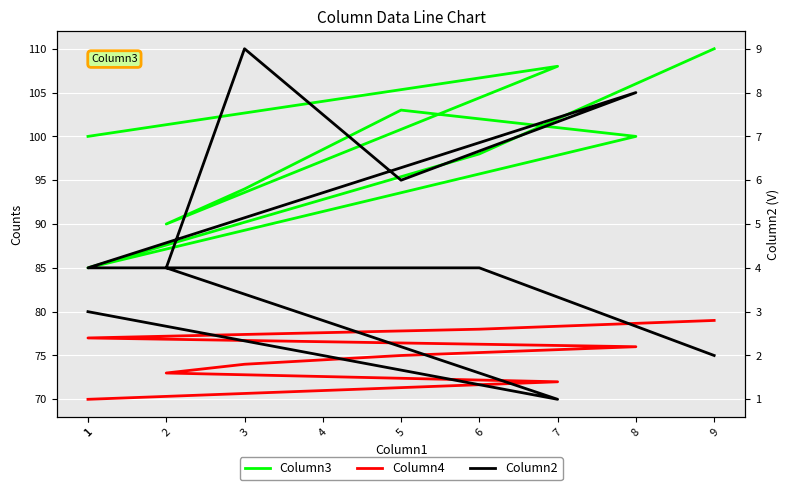

The value of Column2 at 2 is 1. True or false?

False